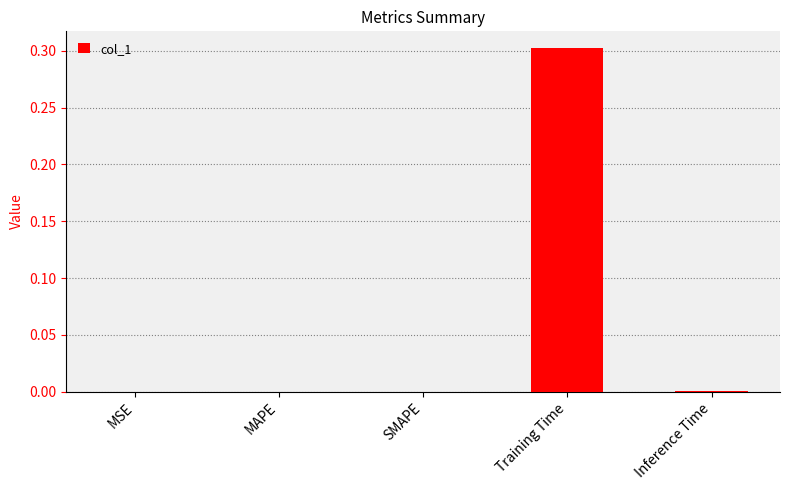

True or false: the data shows -0.2 at SMAPE.

False